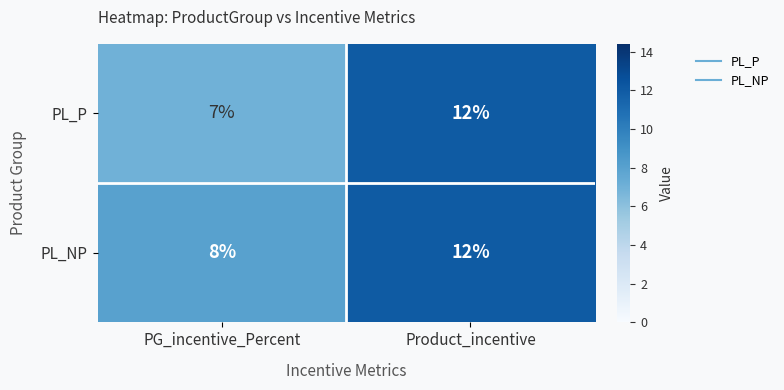

Rank the series by their average value, from lowest to highest.

PL_P, PL_NP